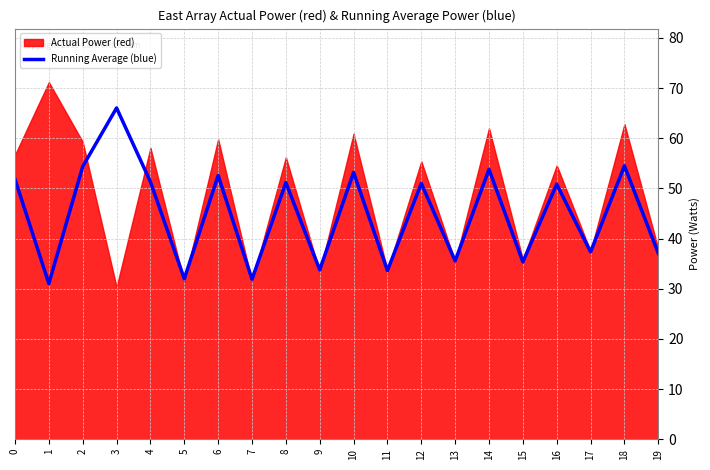

The value of Running Average (blue) at 16 is 90.1. True or false?

False